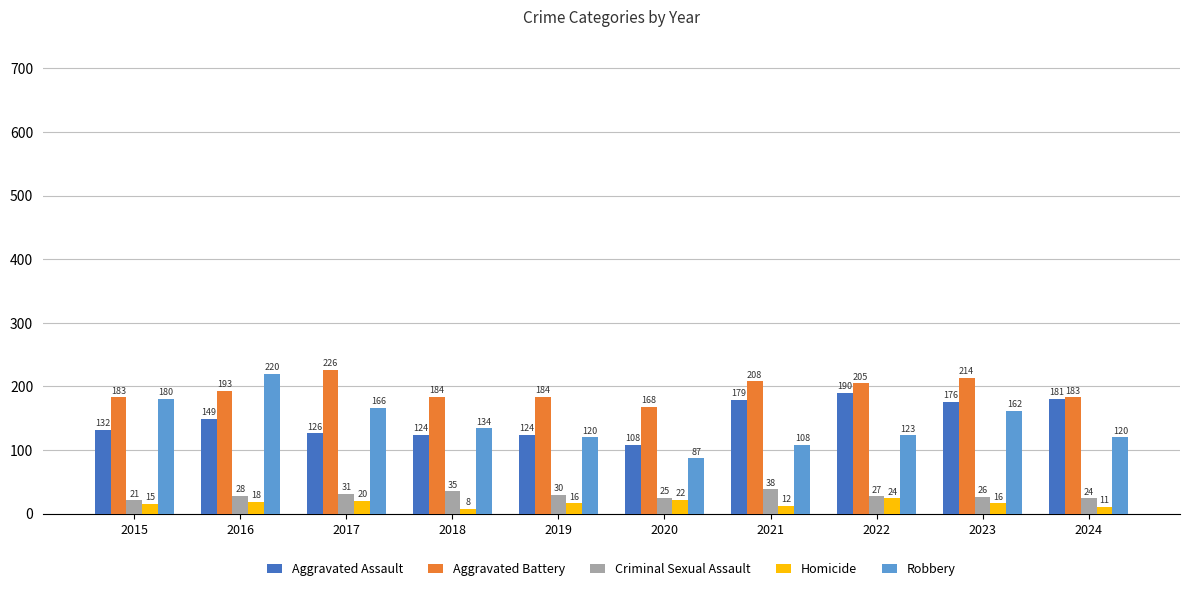

How many data points in Aggravated Battery are less than 193?

5